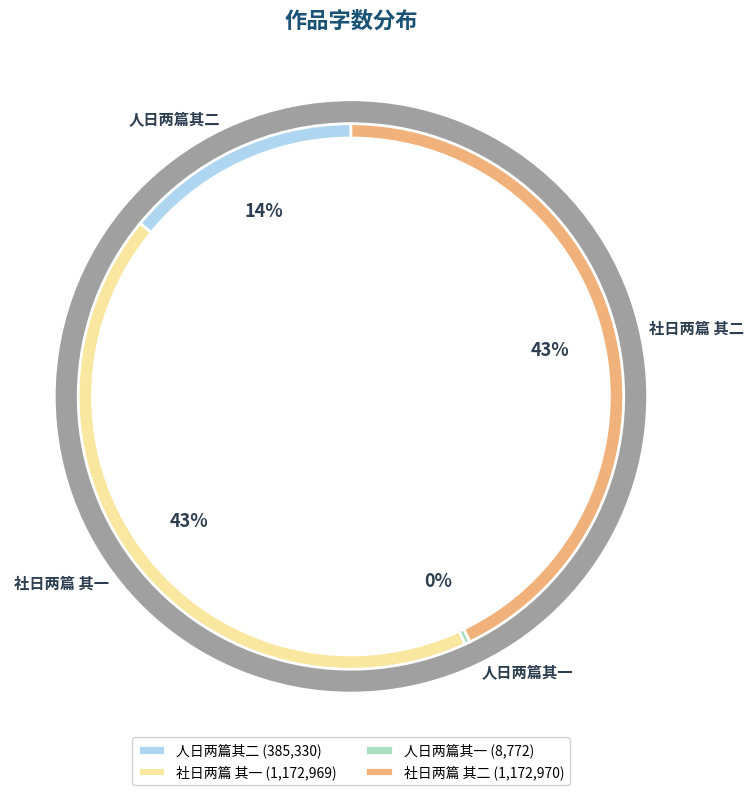

Does 社日两篇 其一 account for over 50% of the chart?

No